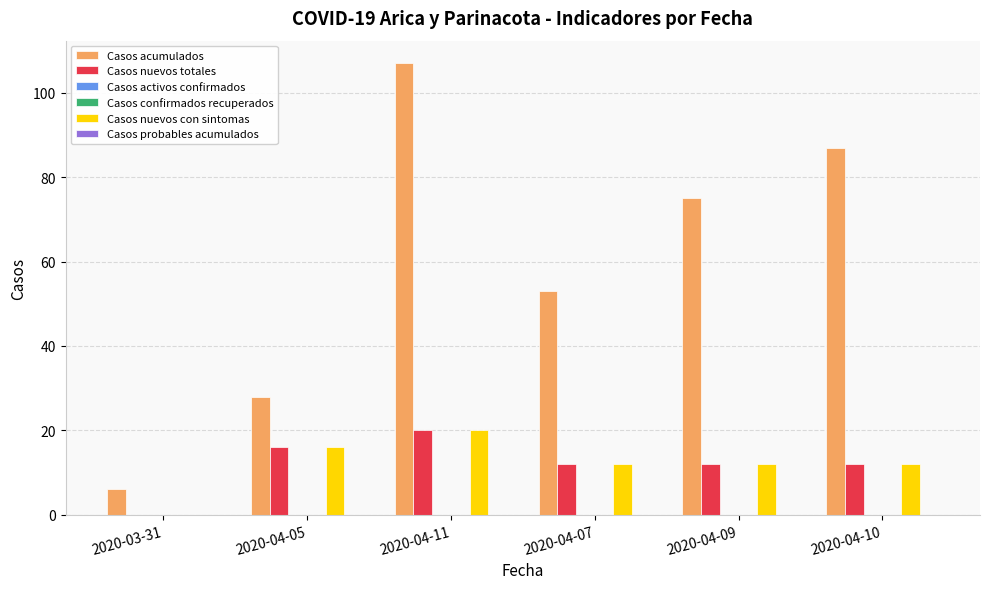

What is the greatest value displayed?

107